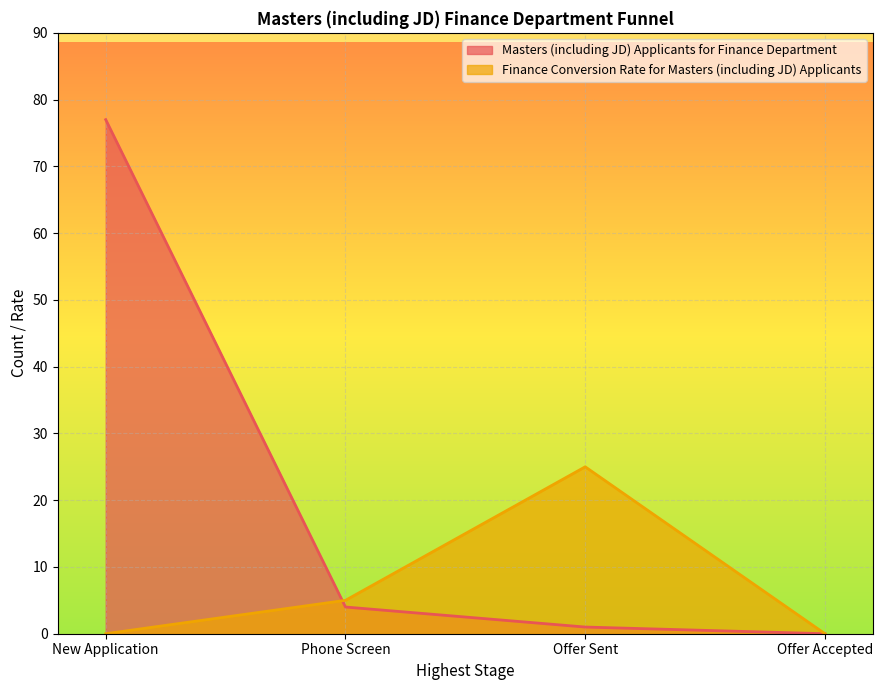

How many intersections are there between Finance Conversion Rate for Masters (including JD) Applicants and Masters (including JD) Applicants for Finance Department?

1